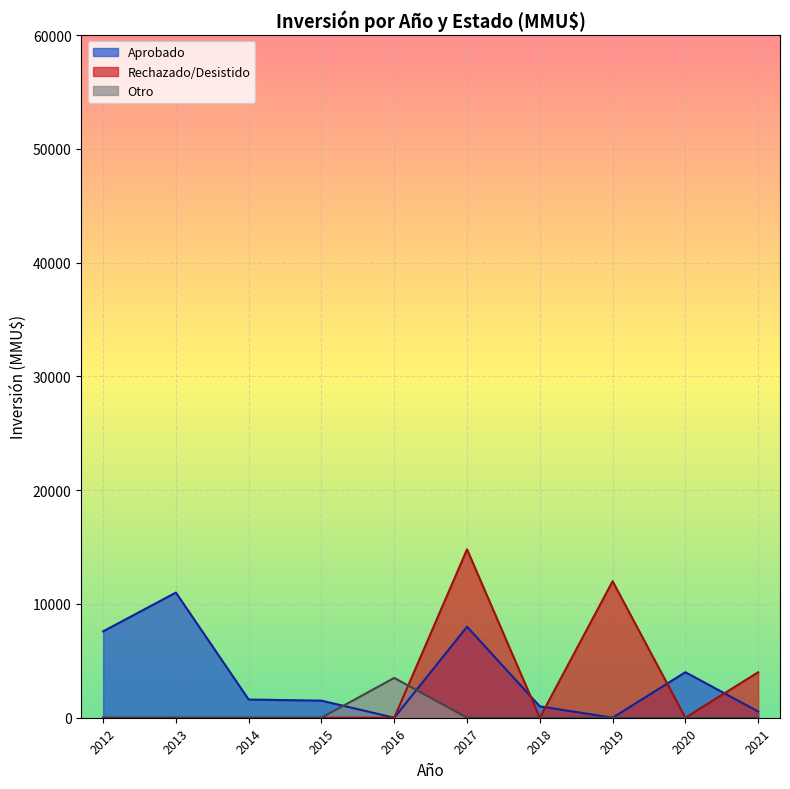

Which category has the highest value across all series?

2017